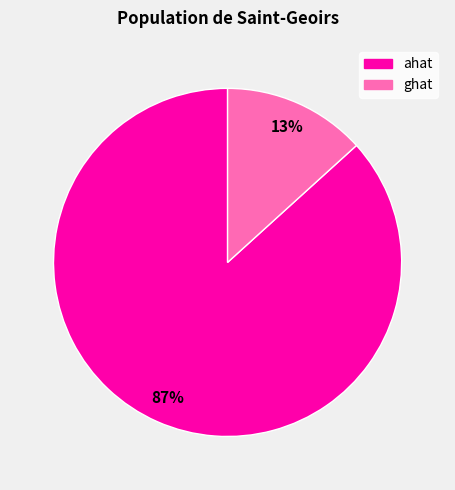

What is the smallest slice in the pie chart?

ghat